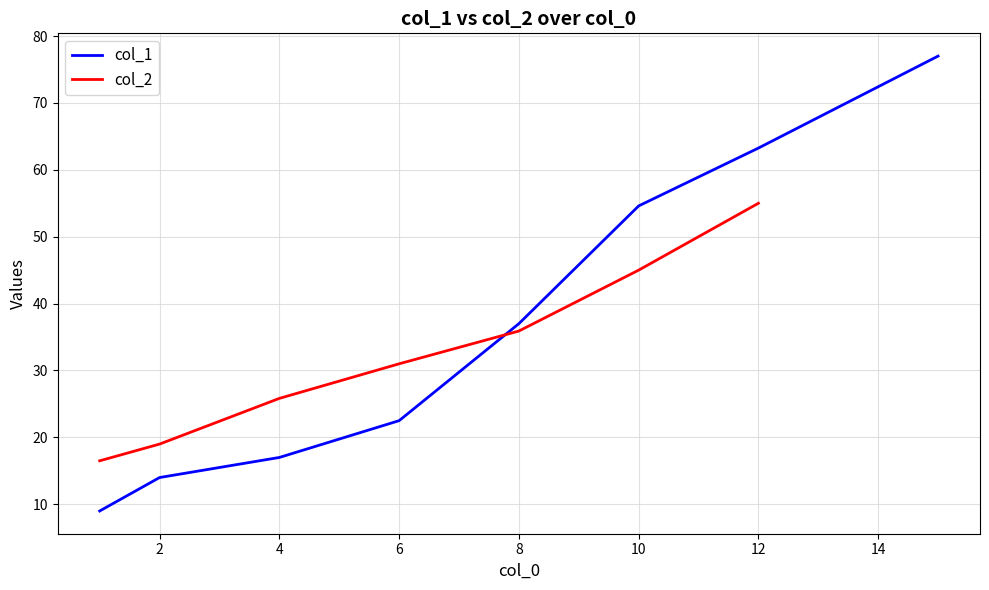

What is the greatest value displayed?

77.0